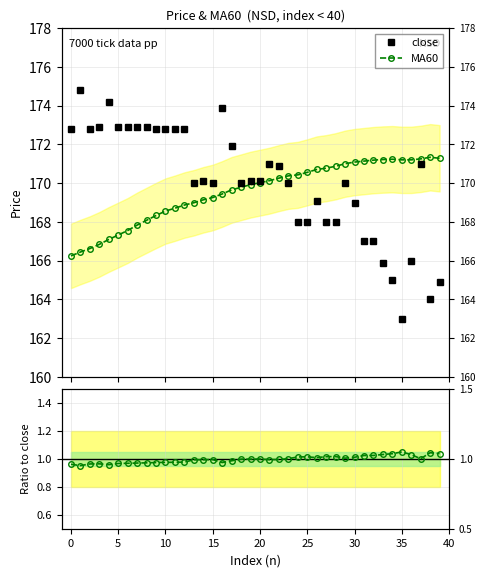

How many data points does each series have?

40